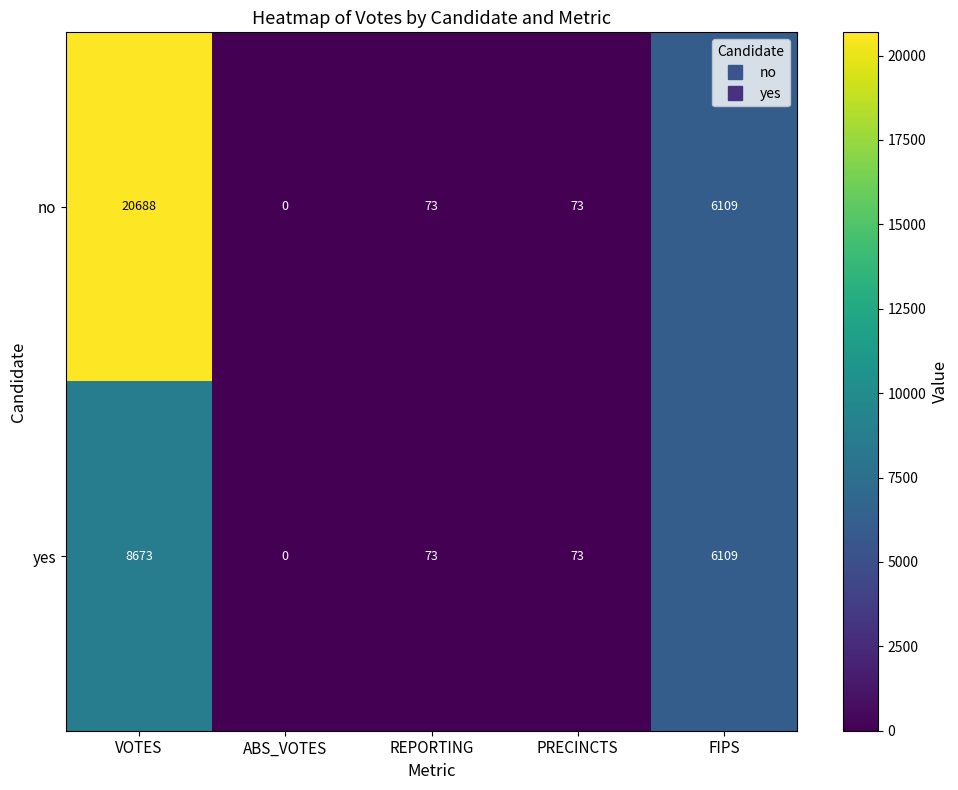

Reading left to right, transcribe all the data shown in this chart.

no: VOTES=20688	ABS_VOTES=0	REPORTING=73	PRECINCTS=73	FIPS=6109
yes: VOTES=8673	ABS_VOTES=0	REPORTING=73	PRECINCTS=73	FIPS=6109